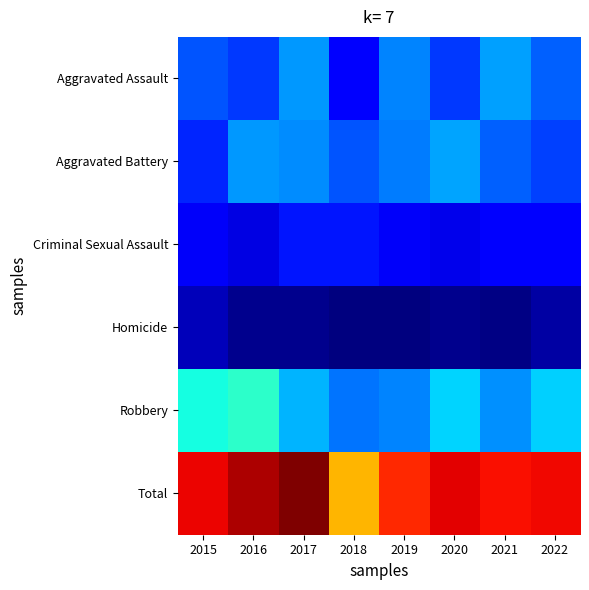

Reading left to right, what are all the values shown in this chart?

Aggravated Assault: 2015=31	2016=27	2017=41	2018=18	2019=38	2020=27	2021=42	2022=33
Aggravated Battery: 2015=24	2016=41	2017=39	2018=31	2019=37	2020=43	2021=33	2022=28
Criminal Sexual Assault: 2015=16	2016=13	2017=22	2018=22	2019=16	2020=14	2021=17	2022=19
Homicide: 2015=8	2016=2	2017=2	2018=0	2019=0	2020=2	2021=1	2022=5
Robbery: 2015=56	2016=60	2017=45	2018=36	2019=38	2020=50	2021=40	2022=49
Total: 2015=135	2016=143	2017=149	2018=107	2019=129	2020=136	2021=133	2022=134